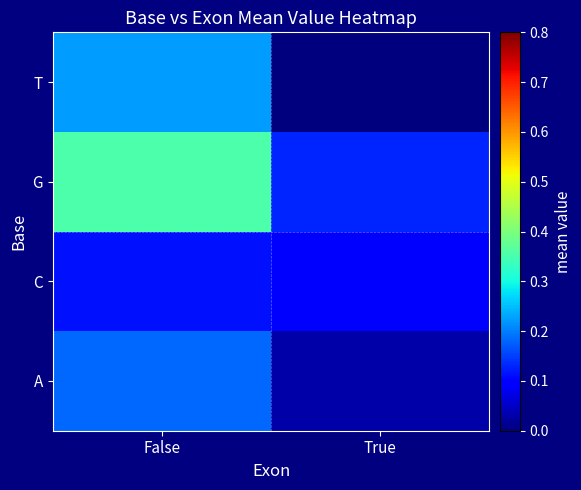

Reading left to right, list all the values displayed in this chart.

A: False=0.2	True=0.0
C: False=0.1	True=0.1
G: False=0.4	True=0.1
T: False=0.2	True=-0.0